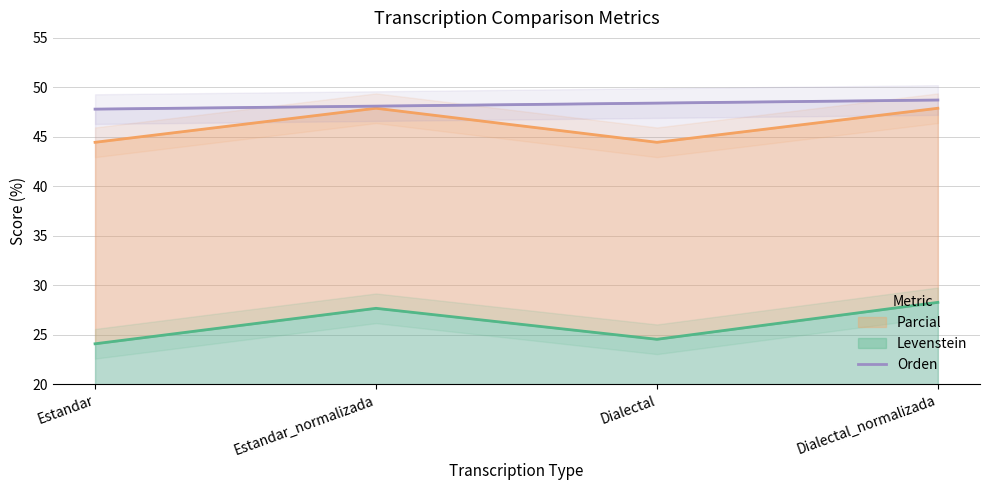

Reading right to left, what are all the values shown in this chart?

Dialectal_normalizada=48.7	Dialectal=48.4	Estandar_normalizada=48.1	Estandar=47.8